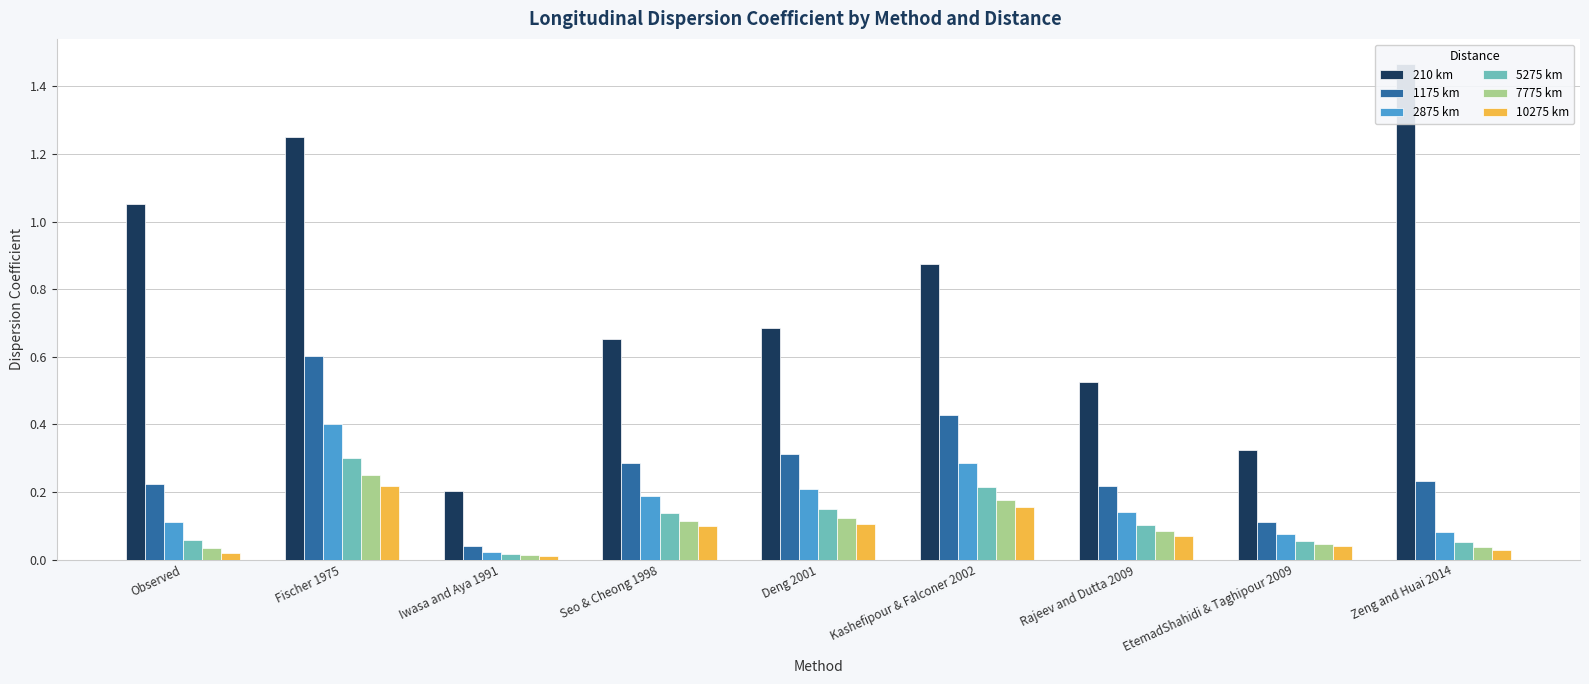

Between Deng 2001 and Zeng and Huai 2014, which is larger?

Zeng and Huai 2014